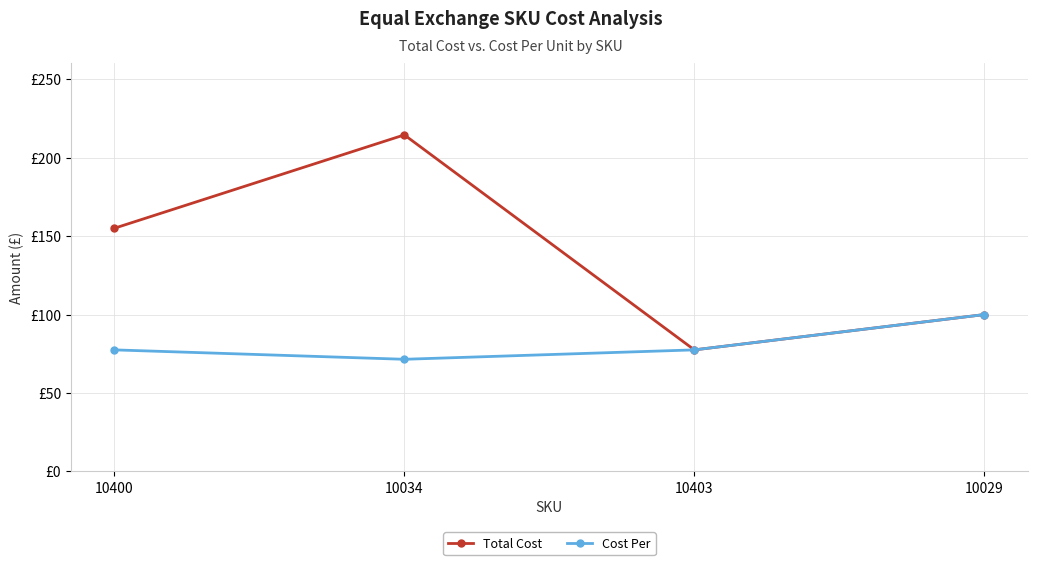

True or false: Total Cost and Cost Per cross at least once.

False